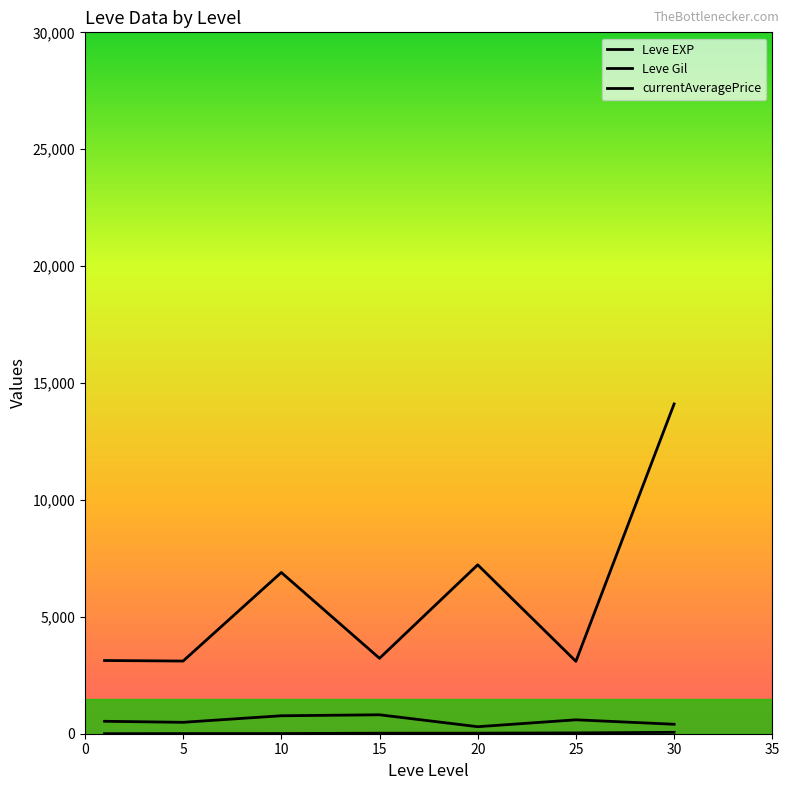

True or false: Leve EXP and Leve Gil cross at least once.

False